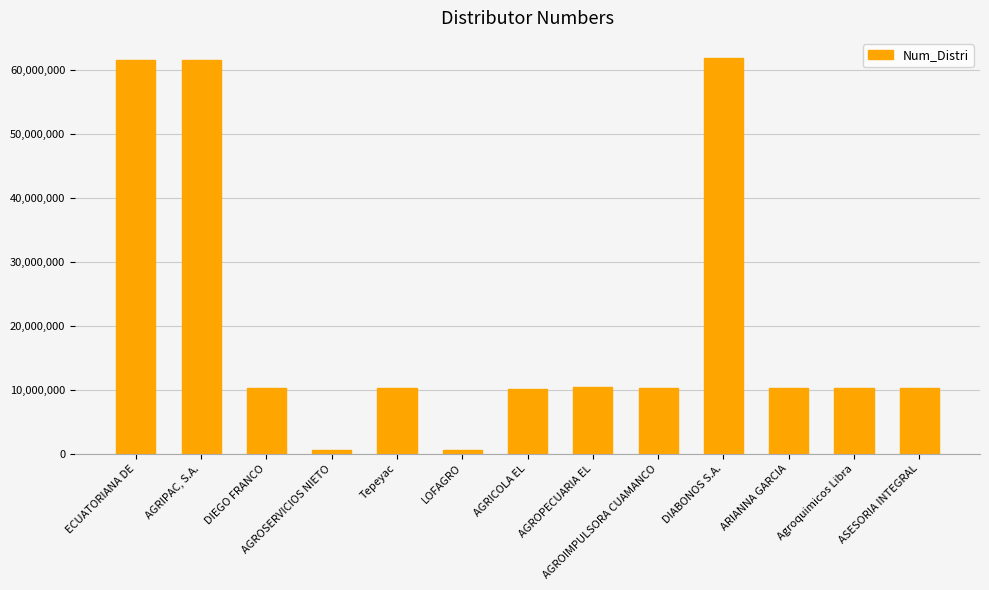

Are the bars grouped side by side (vs. stacked)?

No